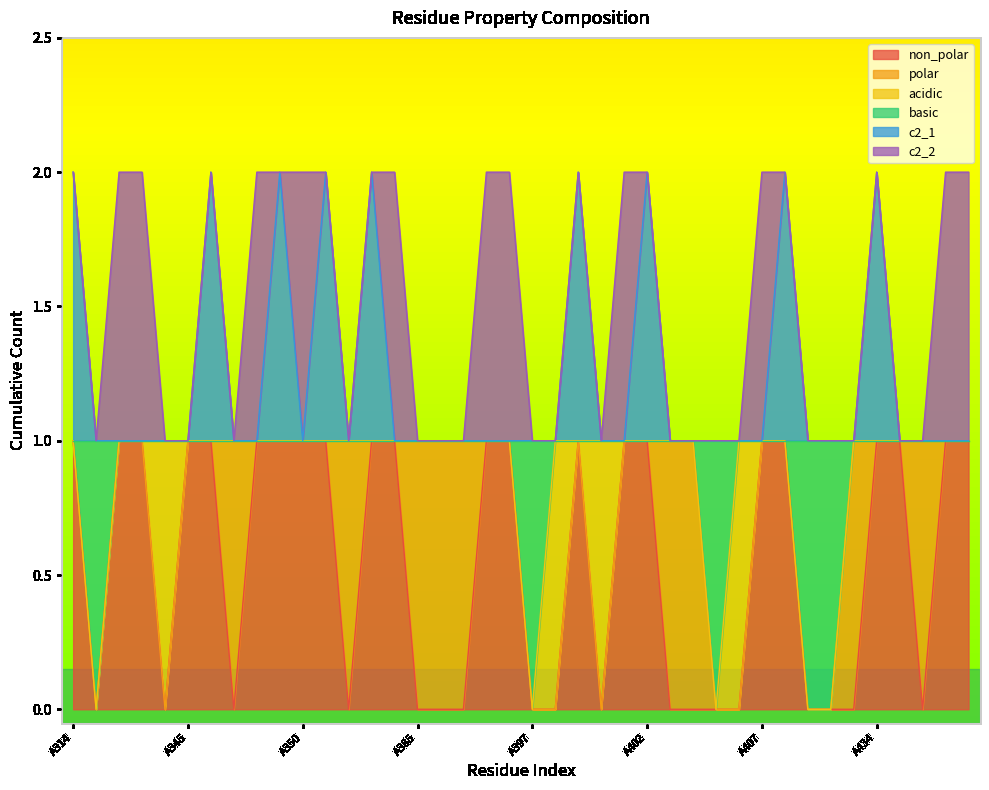

Which series has the largest range (max minus min)?

non_polar